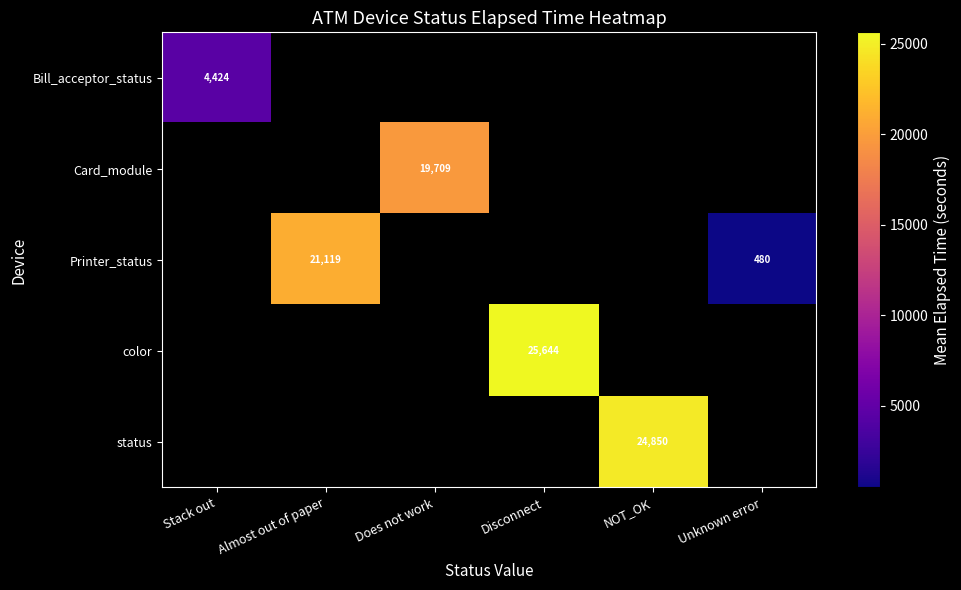

What is the greatest value displayed?

25644.1